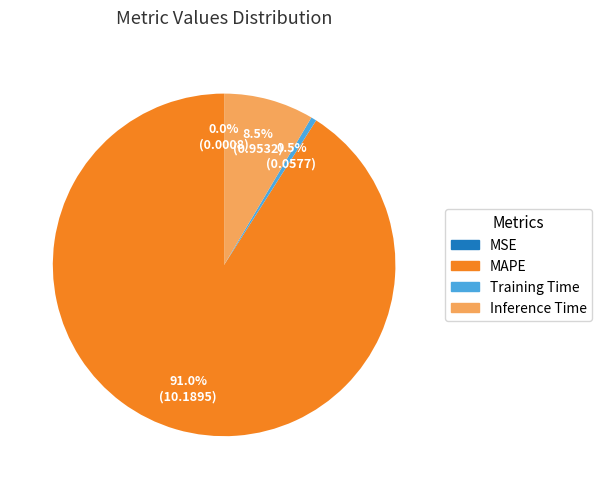

Does MAPE represent more than half of the total?

Yes